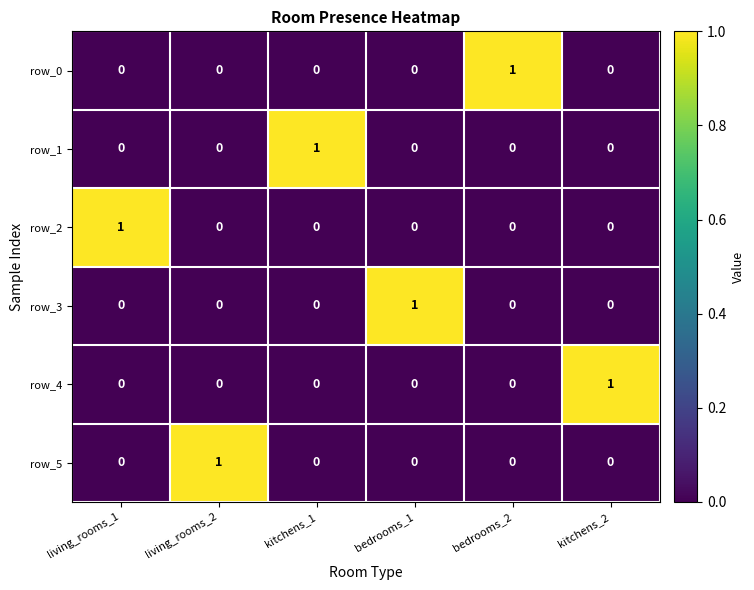

Is it true that row_2 equals 0 at kitchens_1?

True